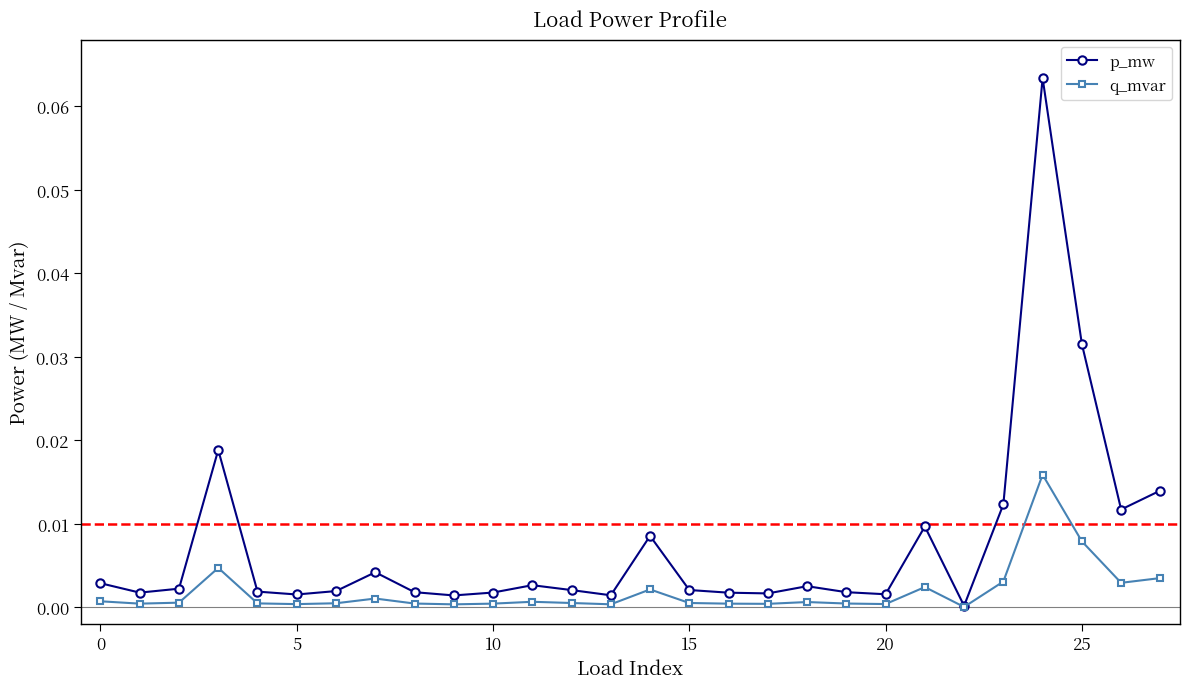

List the series in order of their overall mean, lowest first.

q_mvar, p_mw